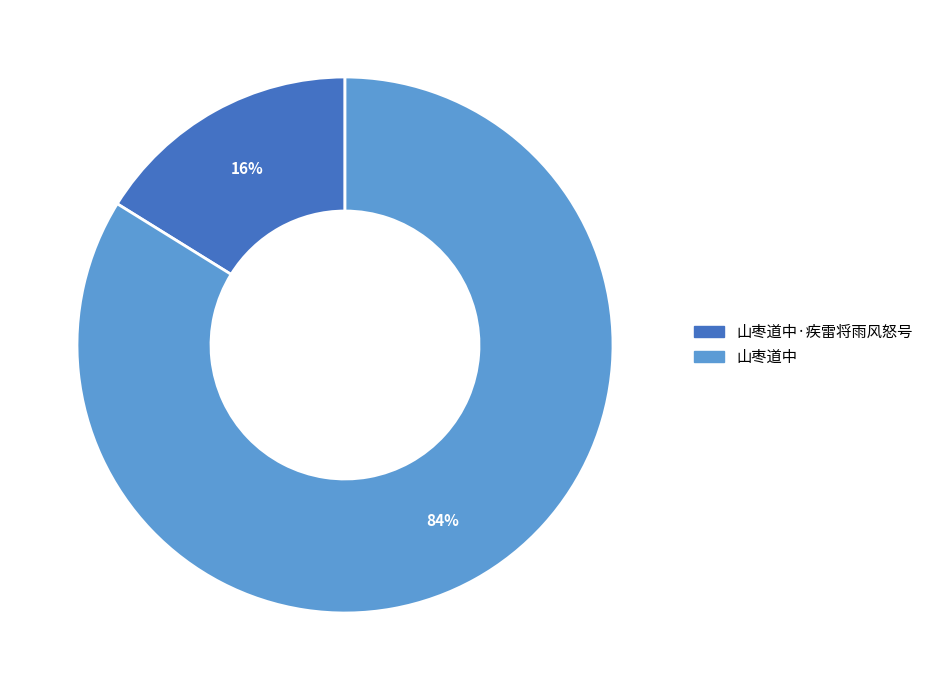

Is there a majority slice in this chart?

Yes